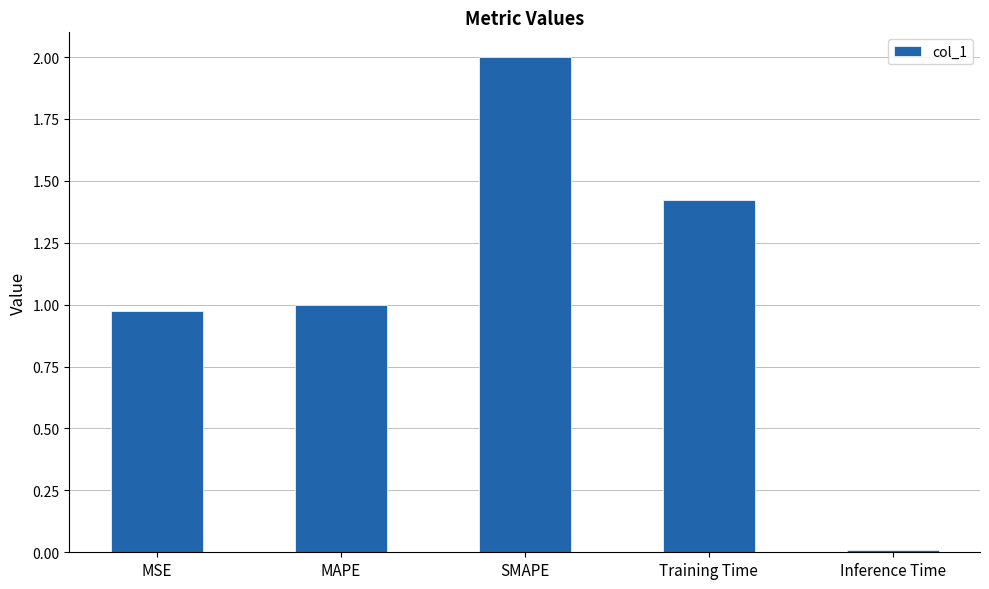

What is the sum of all values?

5.4